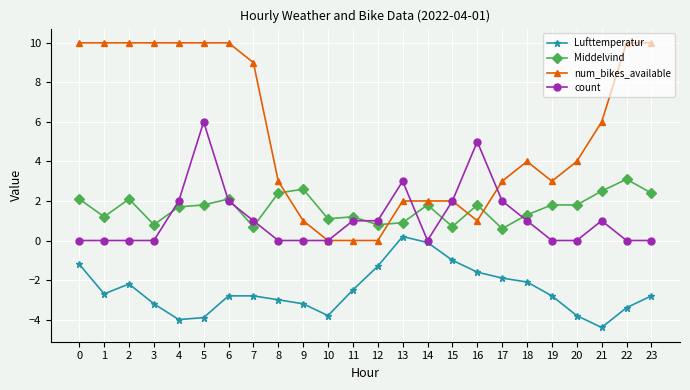

Which series changed the most between 12 and 19?

num_bikes_available